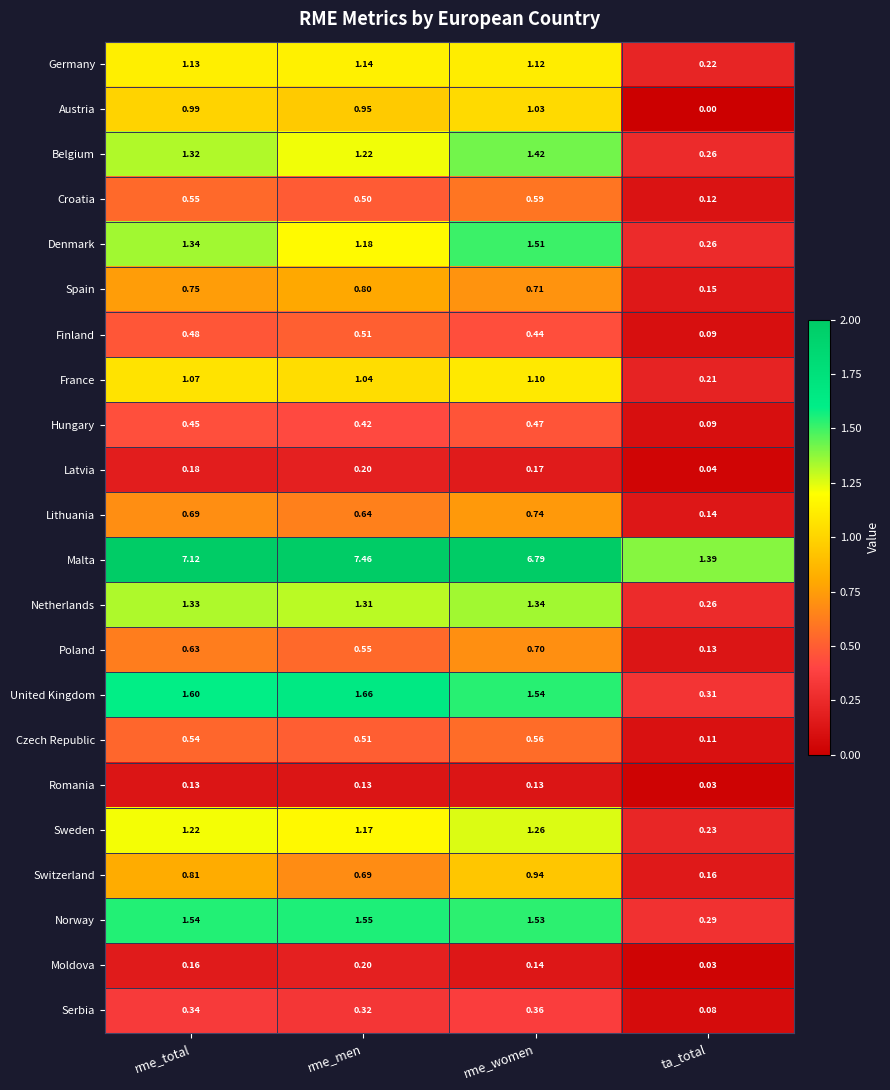

Where is Moldova nearest to the value 0?

ta_total